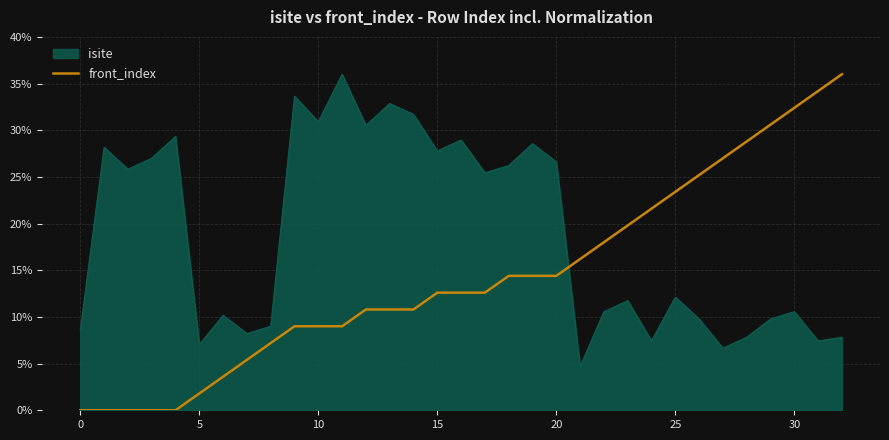

How many times do isite and front_index cross each other?

1